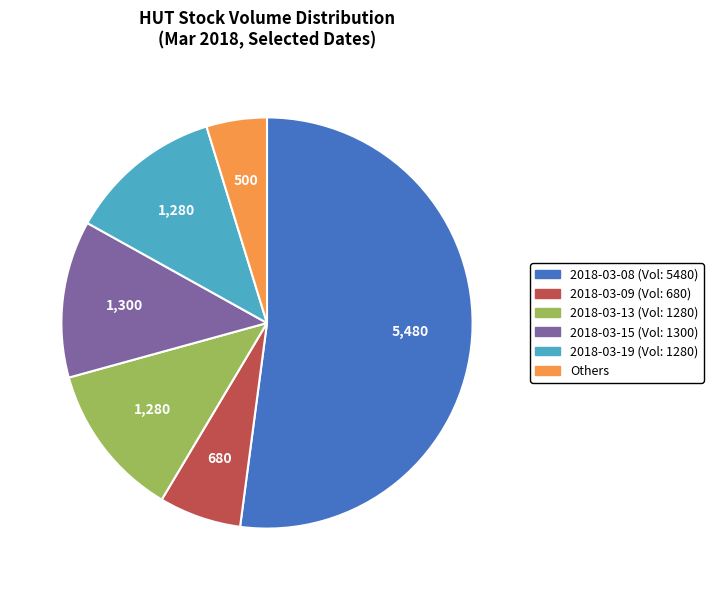

Which category accounts for the majority?

2018-03-08 (Vol: 5480)